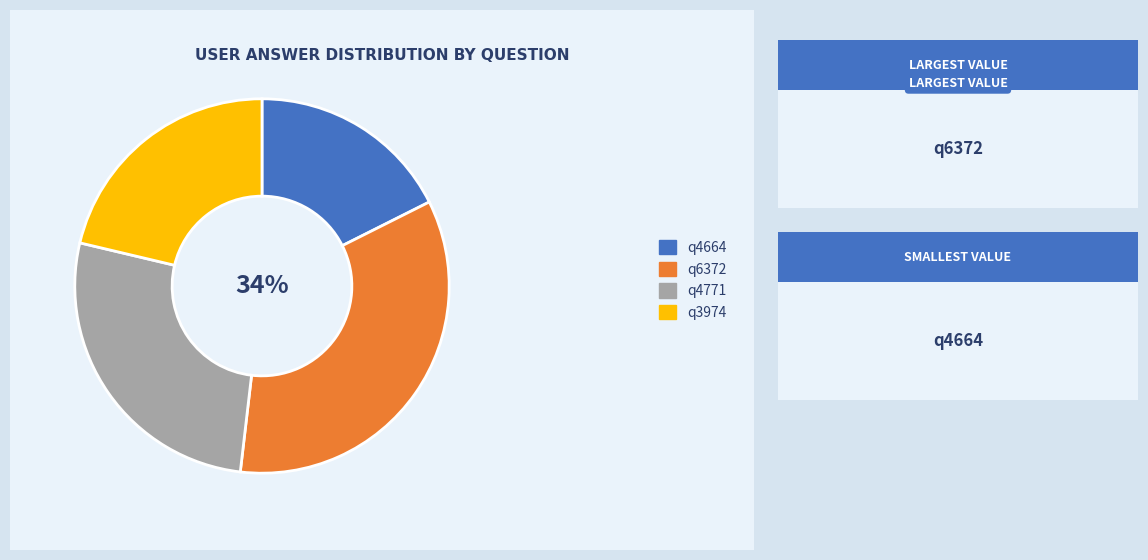

To the nearest percent, what is the average slice percentage?

25%